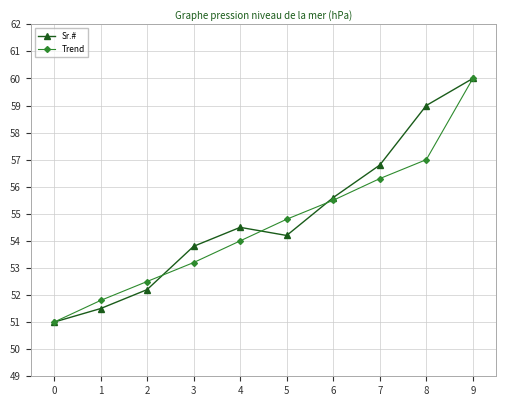

At which category does Sr.# reach its first local valley?

5